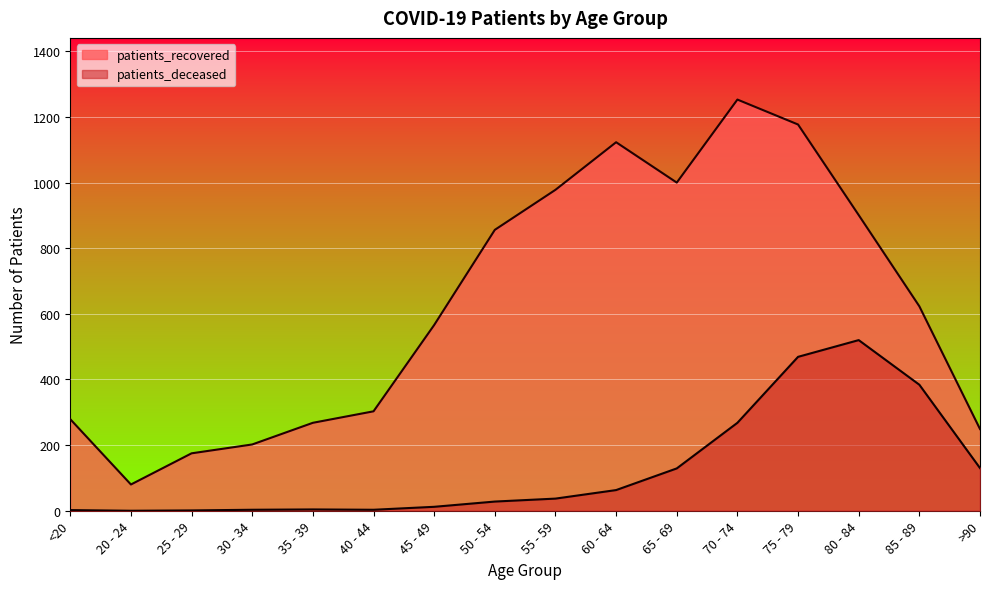

Between <20 and 60 - 64, which series saw the biggest shift?

patients_recovered